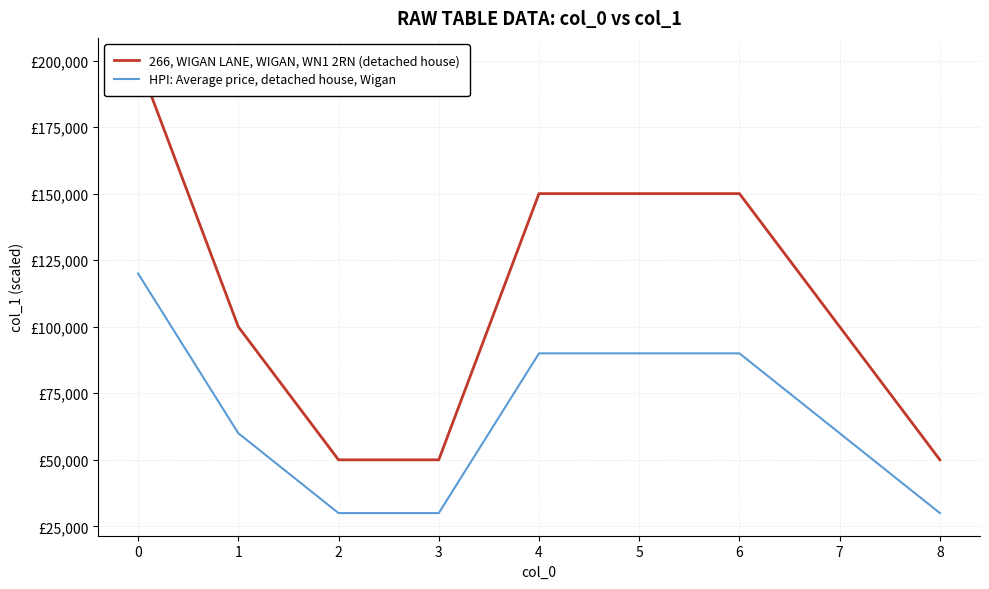

What is the value of the HPI: Average price, detached house, Wigan point at the 4th from the left?

30000